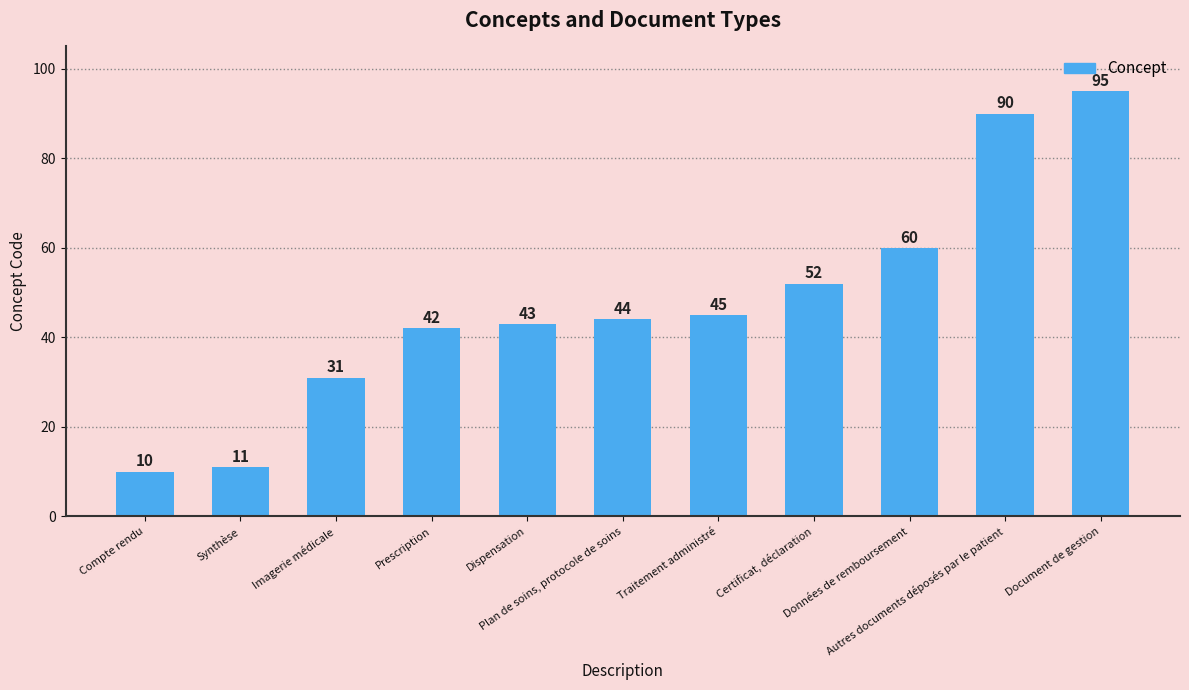

What is the greatest value displayed?

95